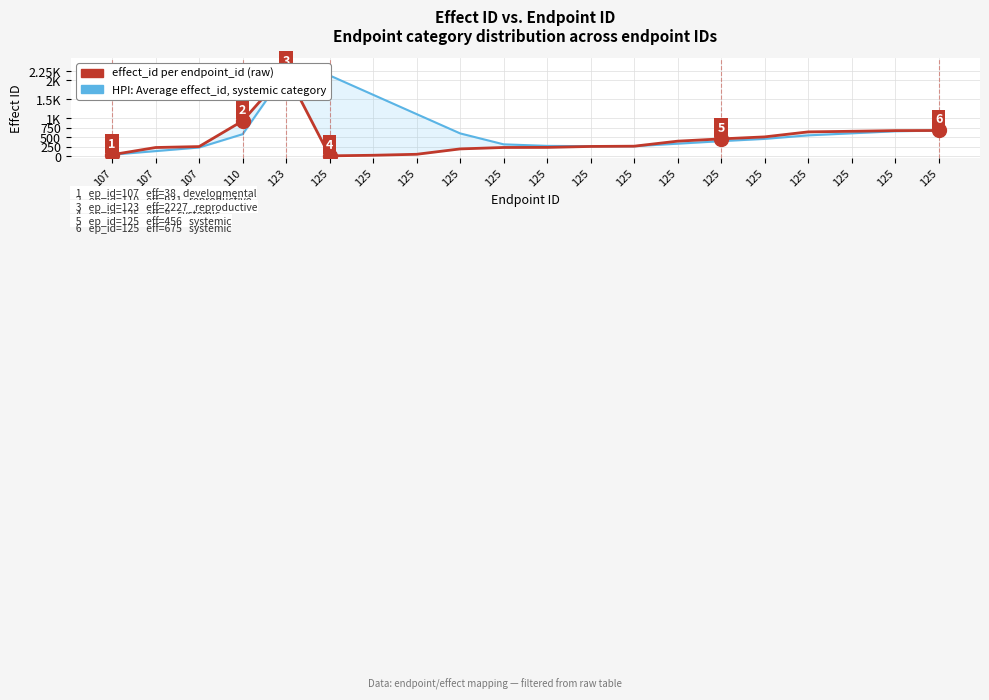

At 107, list the series in order from smallest to largest.

HPI: Average effect_id, endpoint category (systemic), effect_id per endpoint_id (raw)